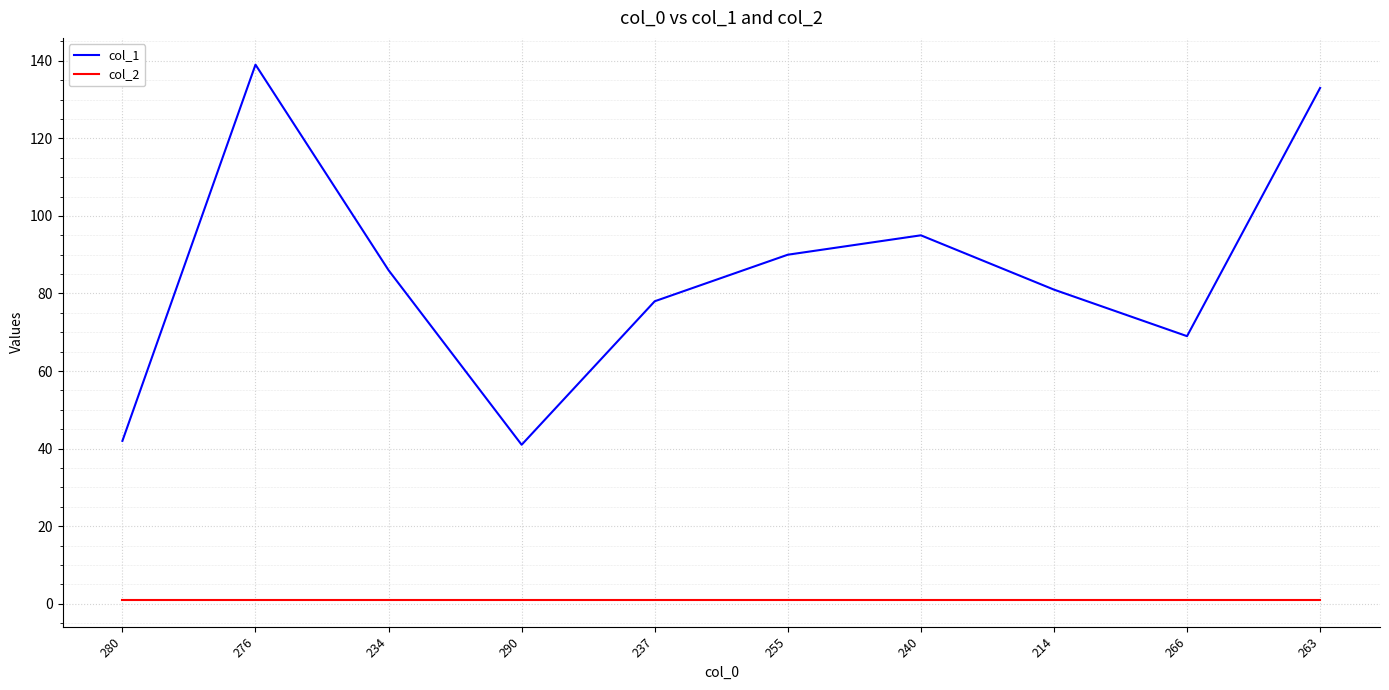

At which category is the sum across all series the highest?

276